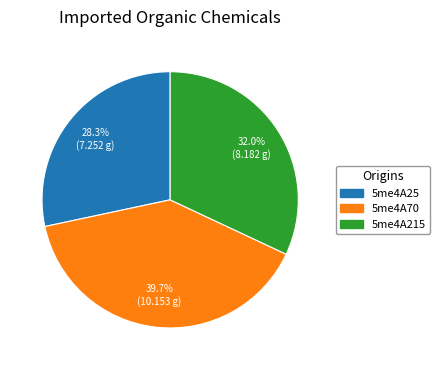

Is there any slice that represents more than half of the pie?

No